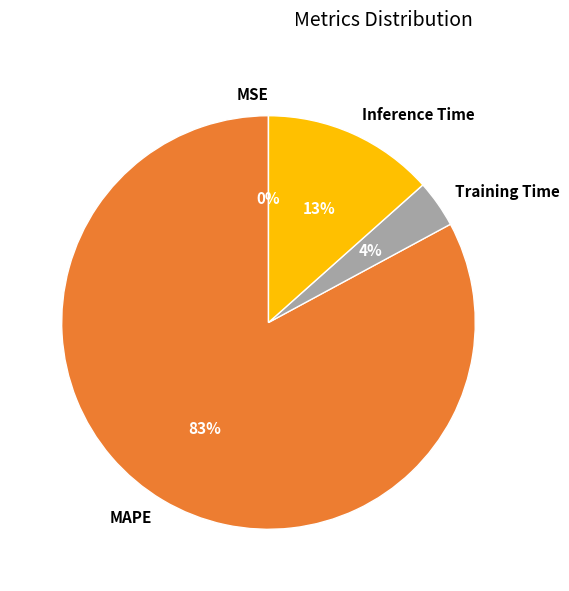

The Inference Time slice represents 25% of the pie. True or false?

False